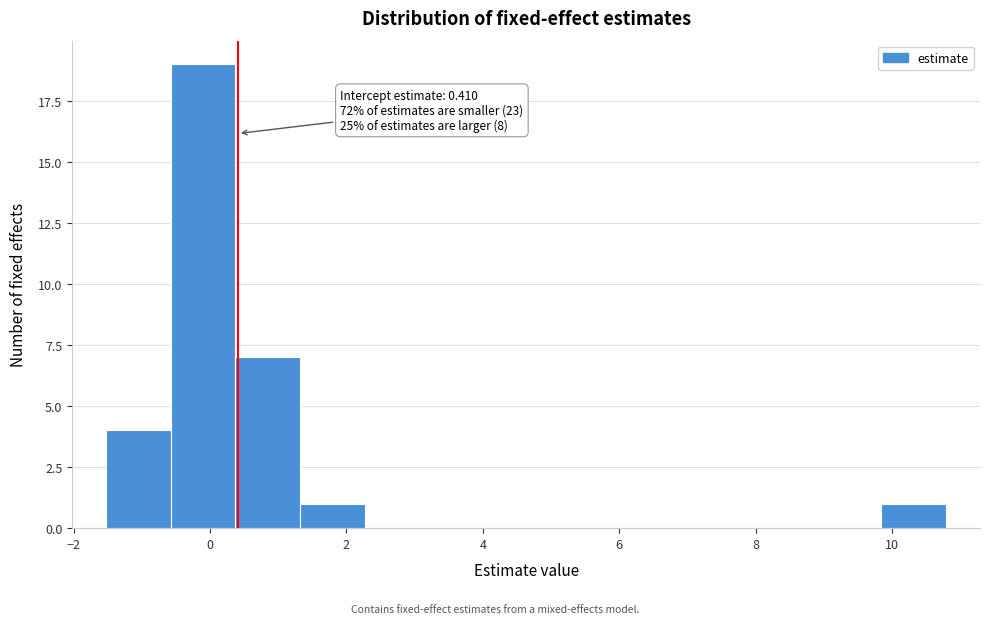

Which range on the x-axis has the tallest bar?

-0.6 to 0.4